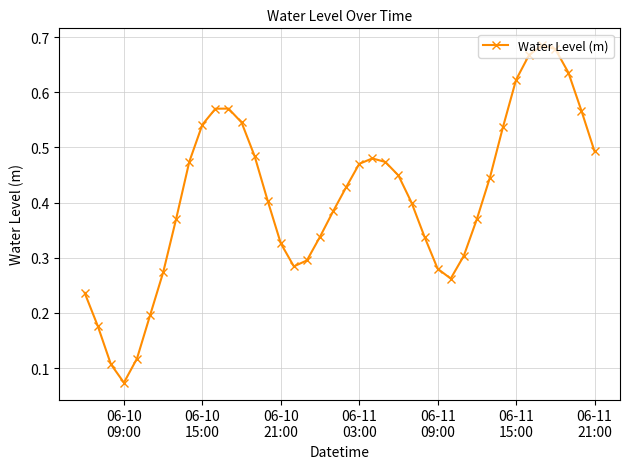

What is the sum of all values?

16.4